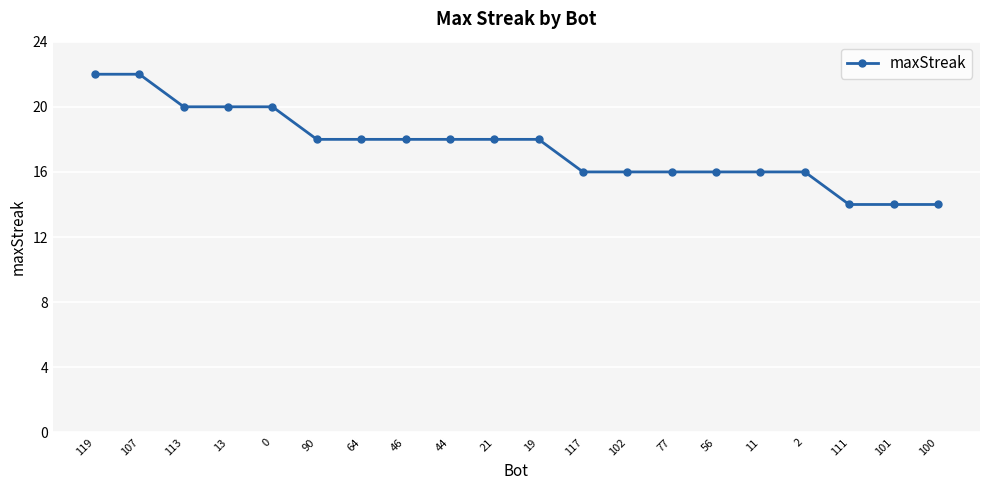

What is the difference between the second highest and minimum values?

8